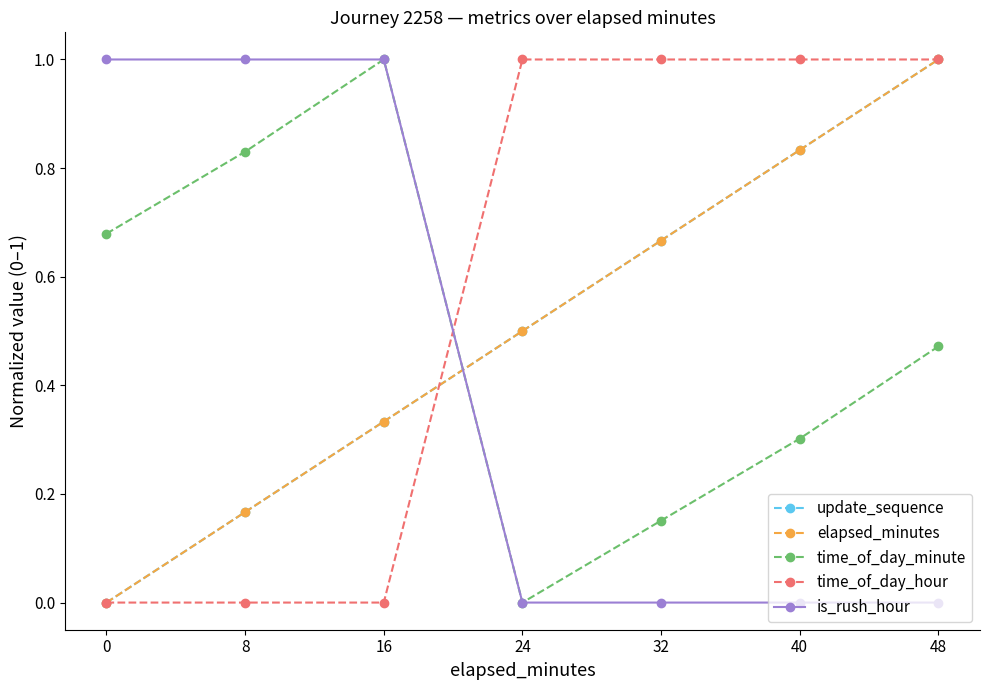

What is the maximum value shown in the chart?

1.0